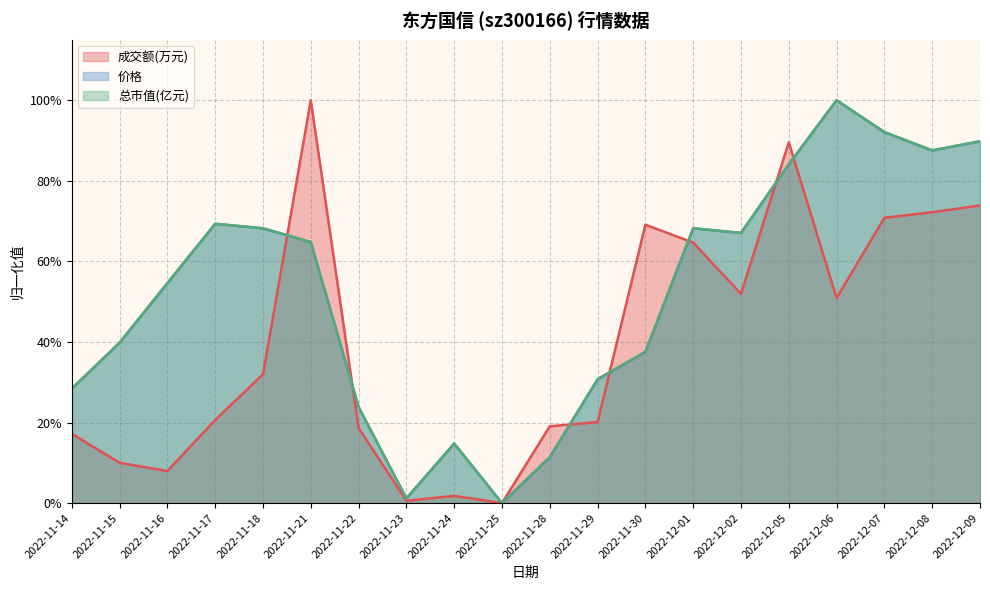

What position from the right is 2022-11-24?

12